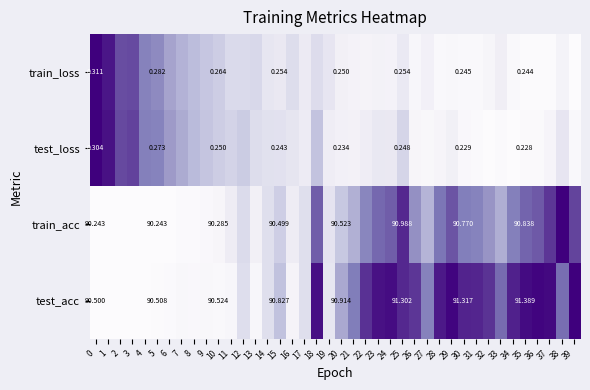

At 35, list the series in order from largest to smallest.

test_acc, train_acc, train_loss, test_loss